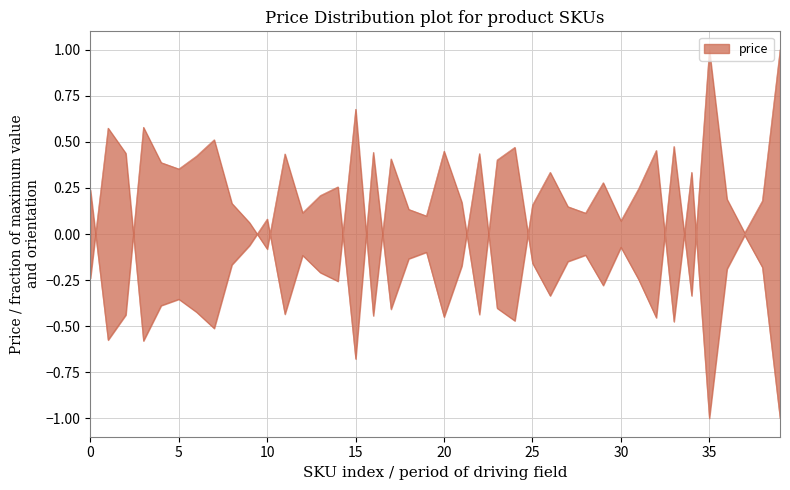

Reading right to left, extract all data points from this chart.

1.0	0.2	0.0	0.2	1.0	-0.3	0.5	-0.5	-0.2	-0.1	-0.3	-0.1	-0.1	-0.3	-0.2	0.5	0.4	-0.4	0.2	0.4	0.1	0.1	0.4	-0.4	0.7	-0.3	-0.2	-0.1	-0.4	0.1	-0.1	-0.2	-0.5	-0.4	-0.4	-0.4	-0.6	0.4	0.6	-0.2